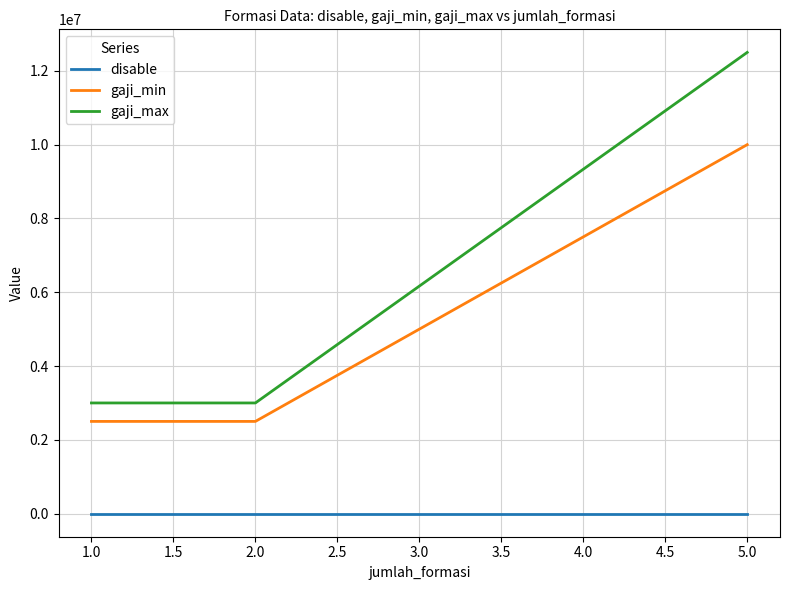

What is the sum of all gaji_min values?

15000000